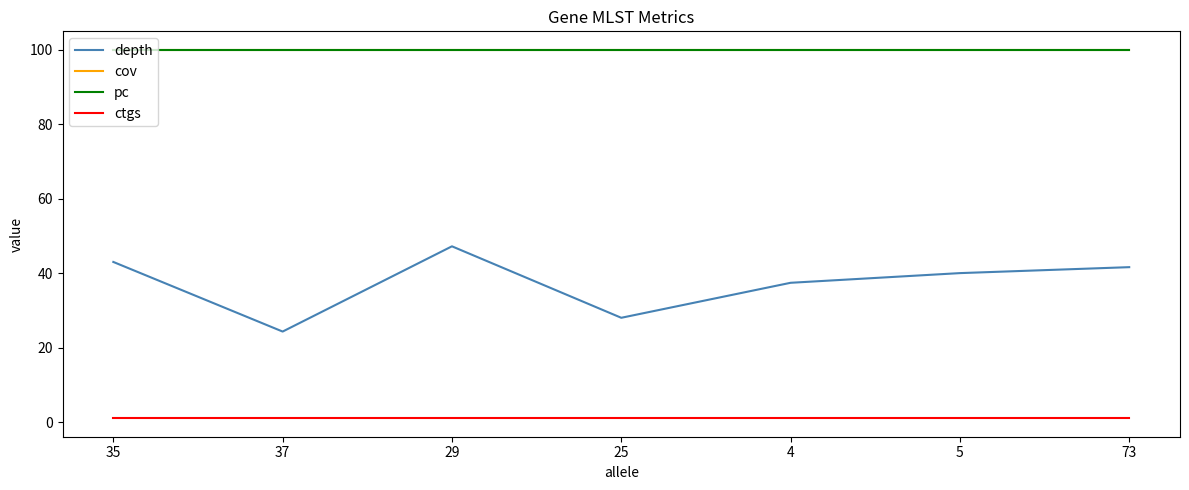

Is this an area chart (filled region under the line)?

No